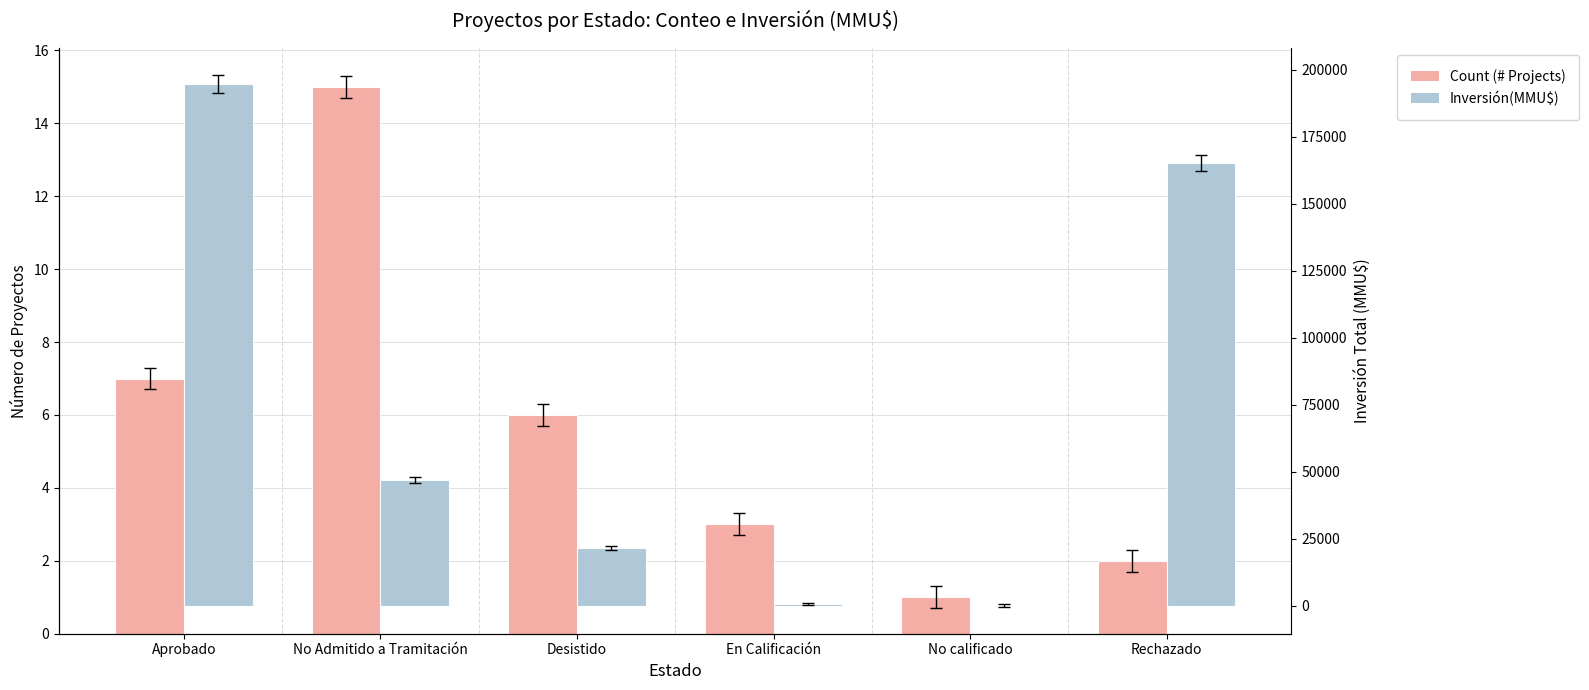

What is the approximate value of Inversión(MMU$) at No Admitido a Tramitación, to the nearest 50?

47000